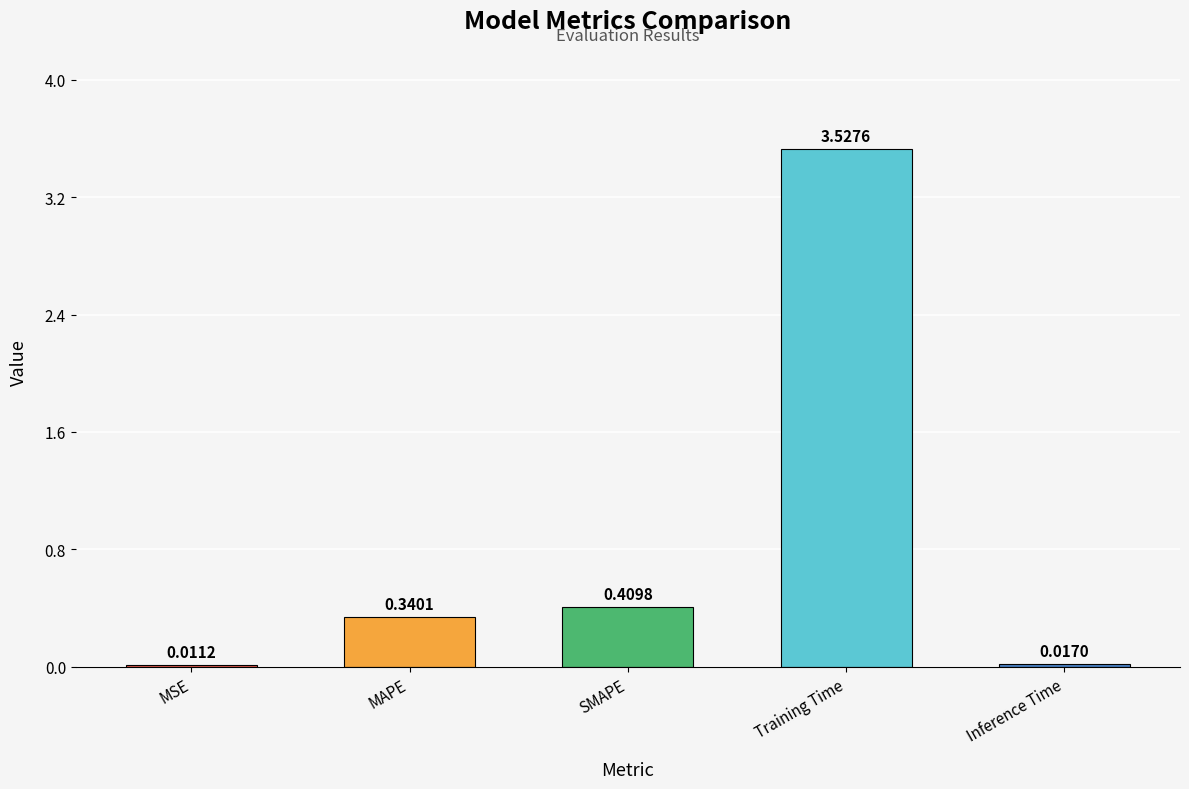

Between Training Time and MSE, which is larger?

Training Time